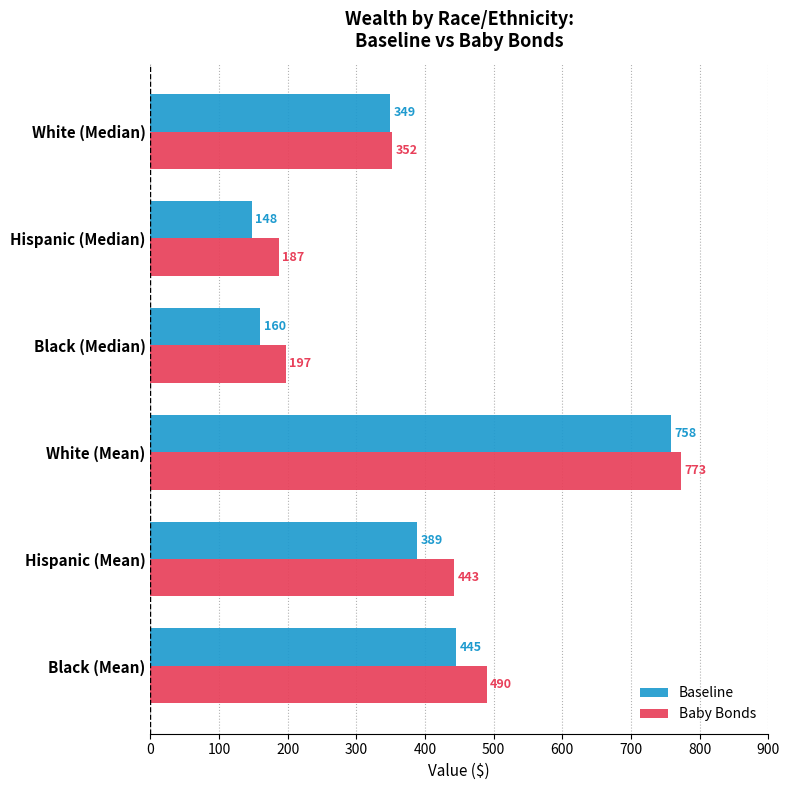

What are all the series names shown in the legend?

Baseline, Baby Bonds